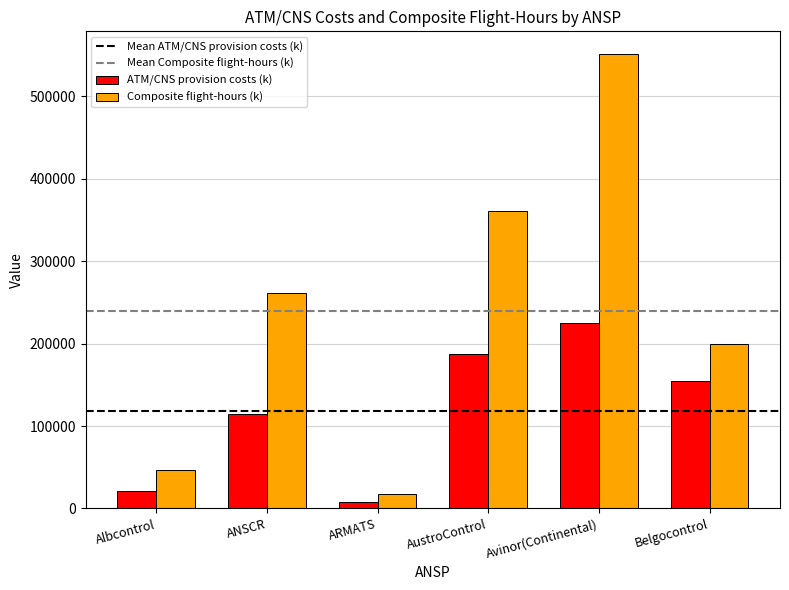

At which category does the chart reach its minimum across all series?

ARMATS